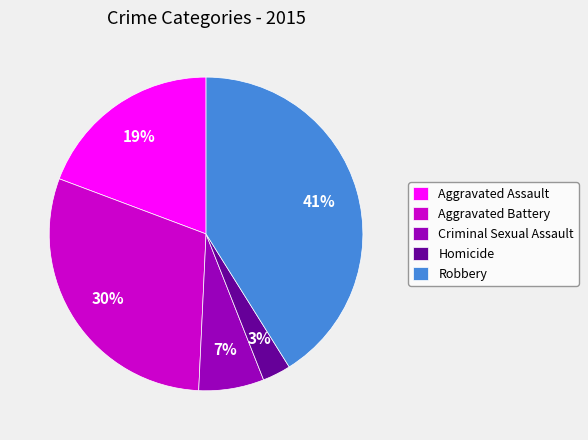

Which has a higher value, Robbery or Criminal Sexual Assault?

Robbery